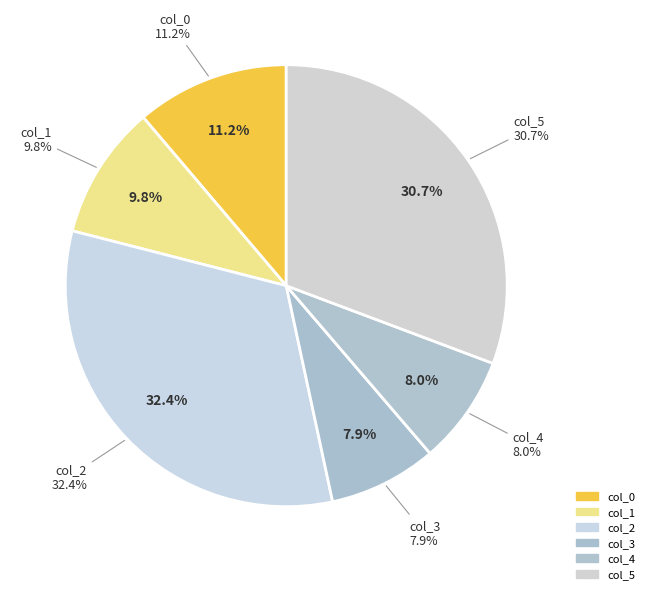

What percentage is the col_1 slice, to the nearest percent?

10%